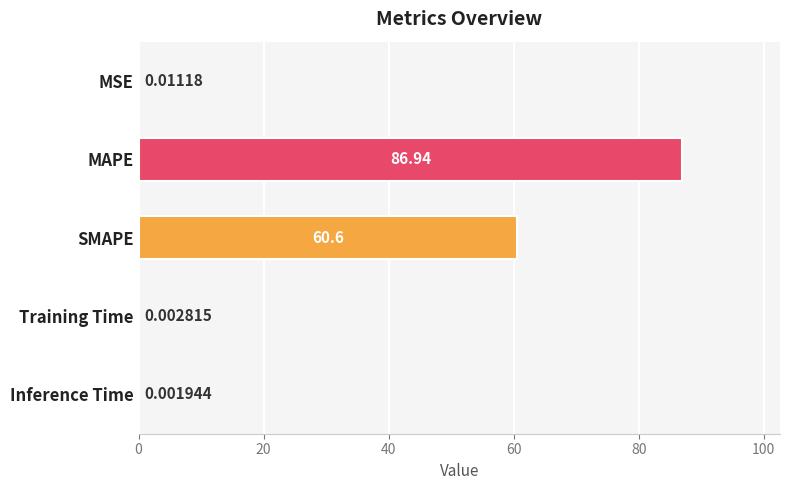

At which category does the chart reach its peak across all series?

MAPE